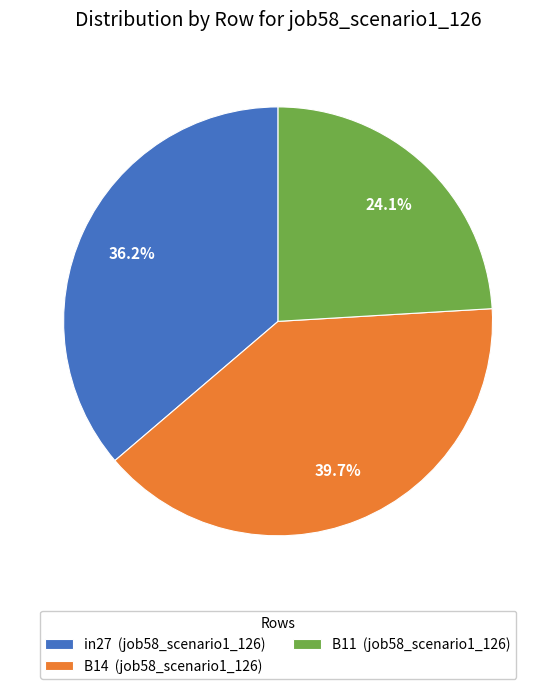

Count the number of slices in the pie.

3